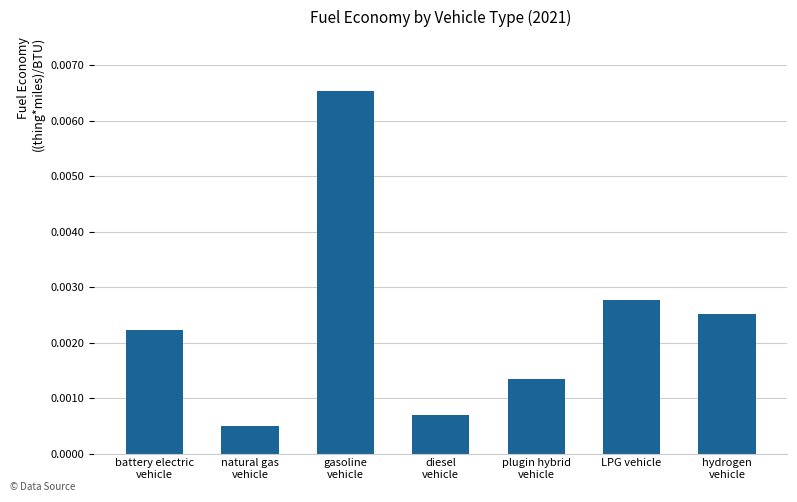

What is the label of the 2nd bar from the right?

LPG vehicle